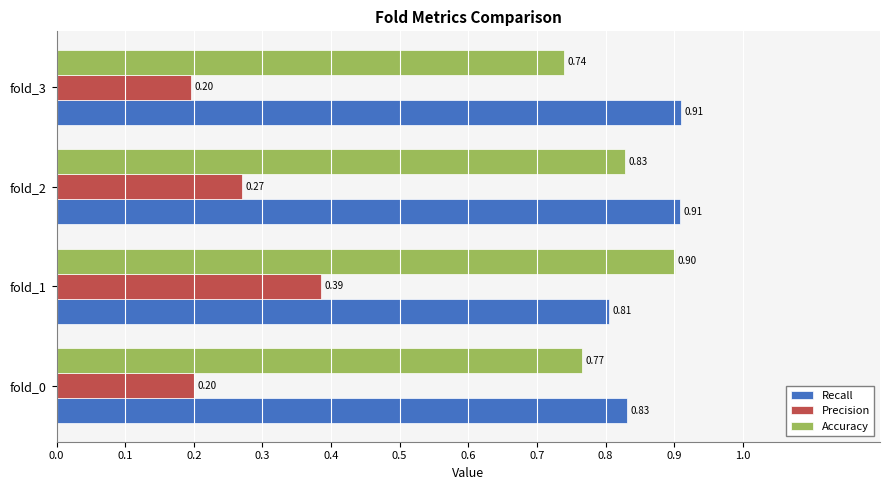

What is the difference between the highest and lowest values at fold_0?

0.6